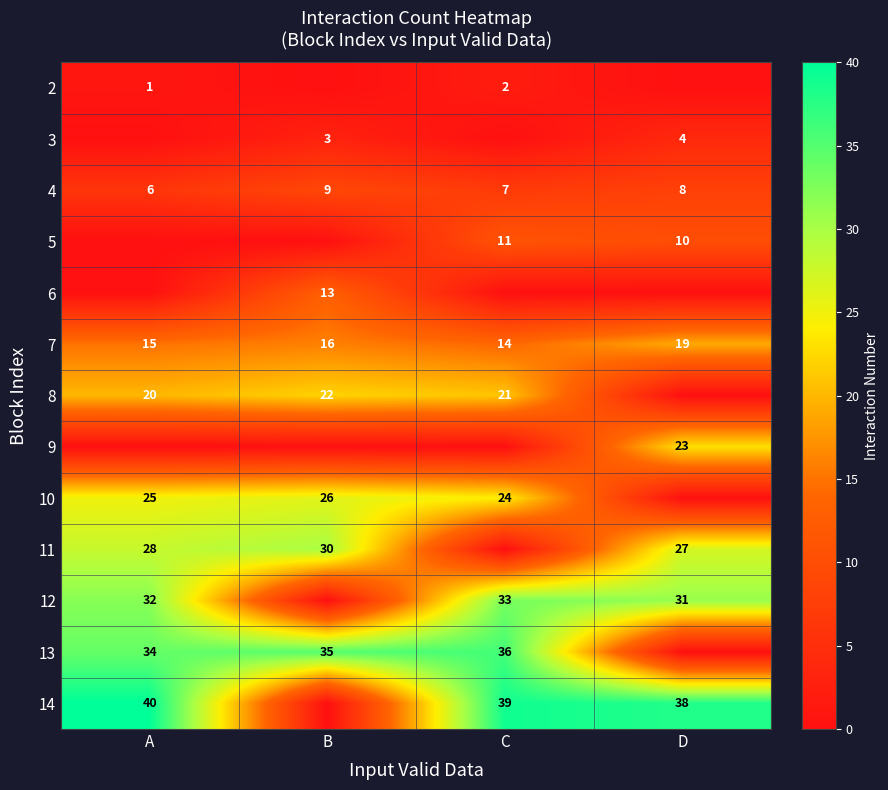

At which category is the sum across all series the highest?

A